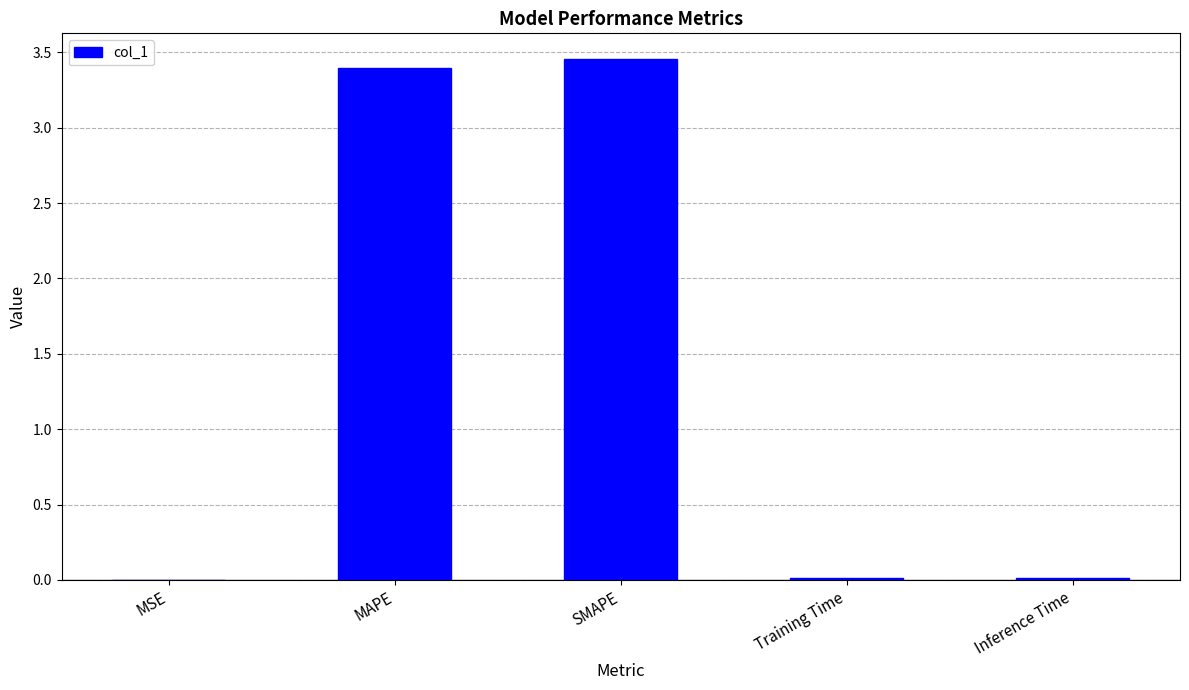

What is the sum of all values?

6.9